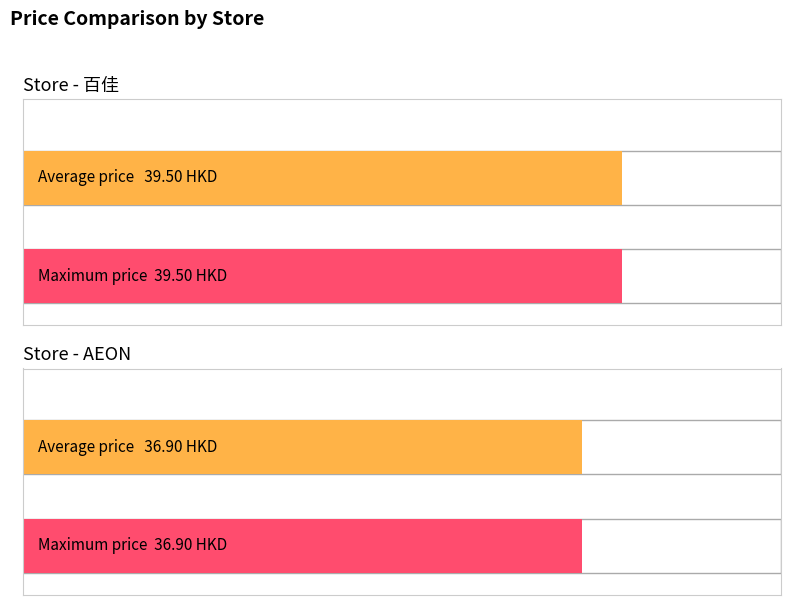

Between 百佳 and AEON, which is larger?

百佳